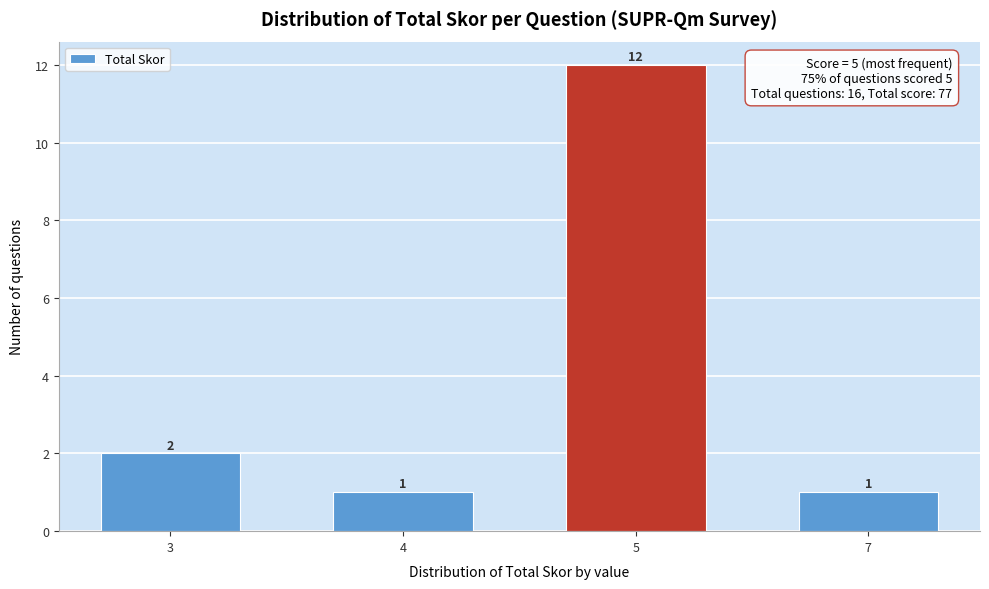

Reading left to right, transcribe all the data shown in this chart.

2	1	12	1